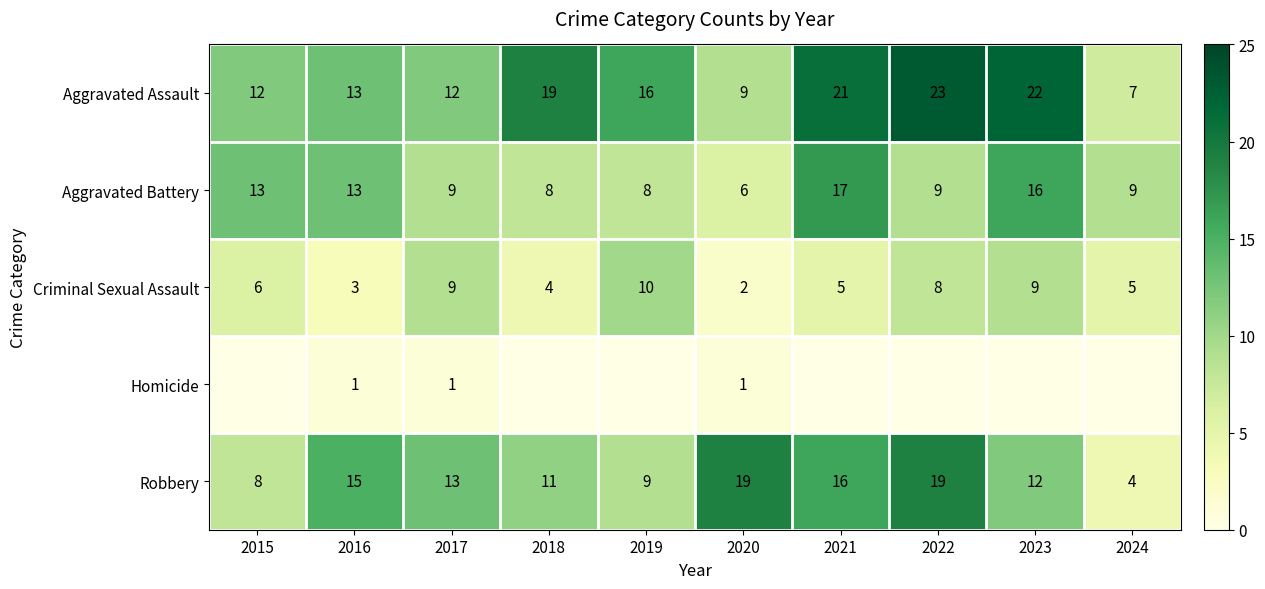

How many Criminal Sexual Assault values are between 4 and 9?

7